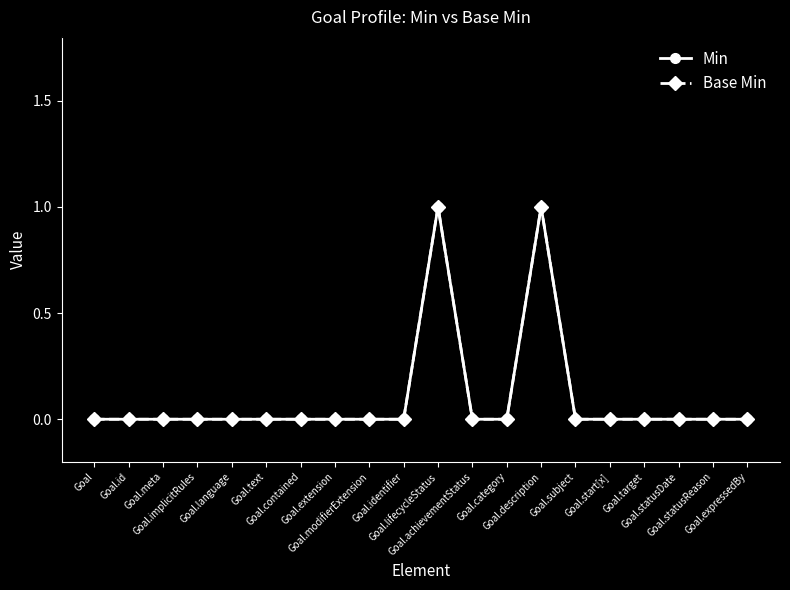

Does the chart have visible grid lines?

No